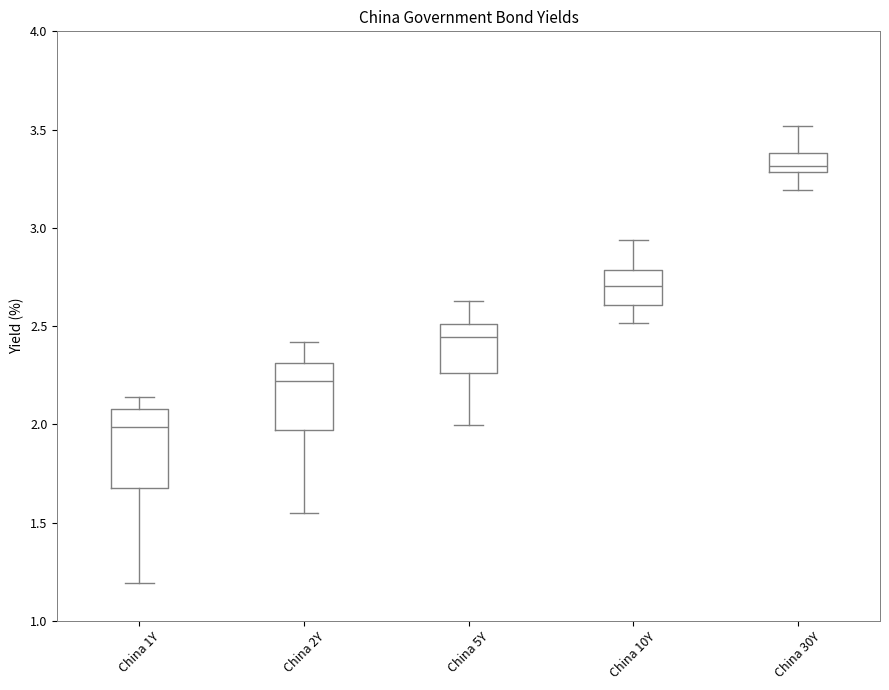

Where does the lower whisker of the box for China 5Y end on the y-axis? The values are not printed on the chart, so give them approximately, as read against the axis.

2.00